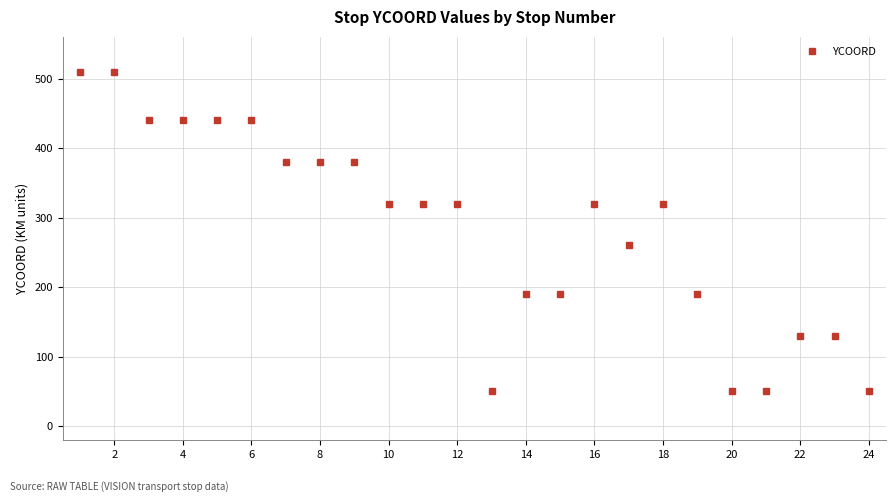

Count the values in the range 190000 to 440000.

16